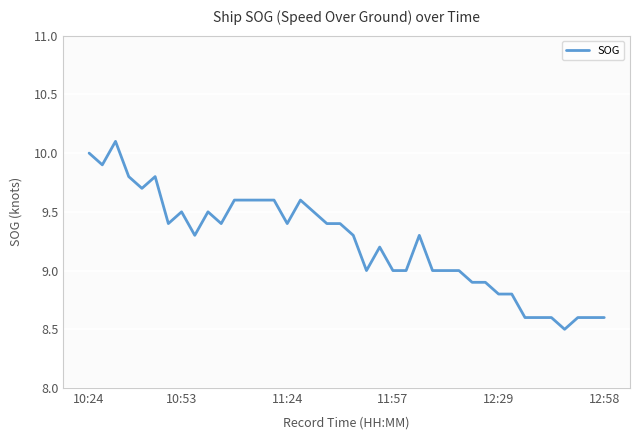

What is the difference between the maximum and minimum values?

1.6